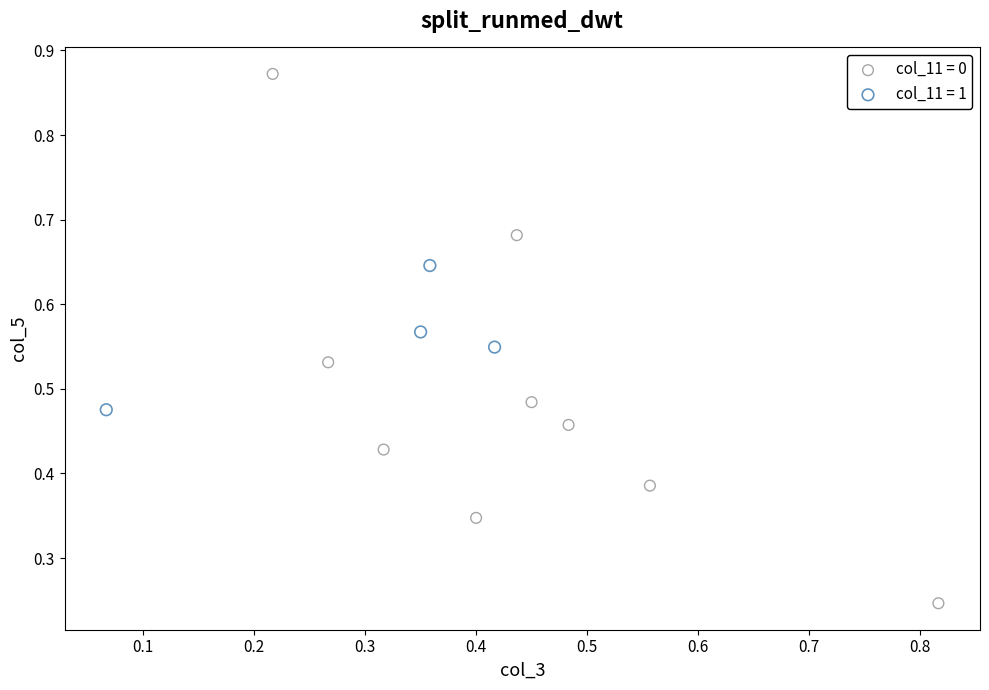

What are all the series names shown in the legend?

col_11 = 0, col_11 = 1